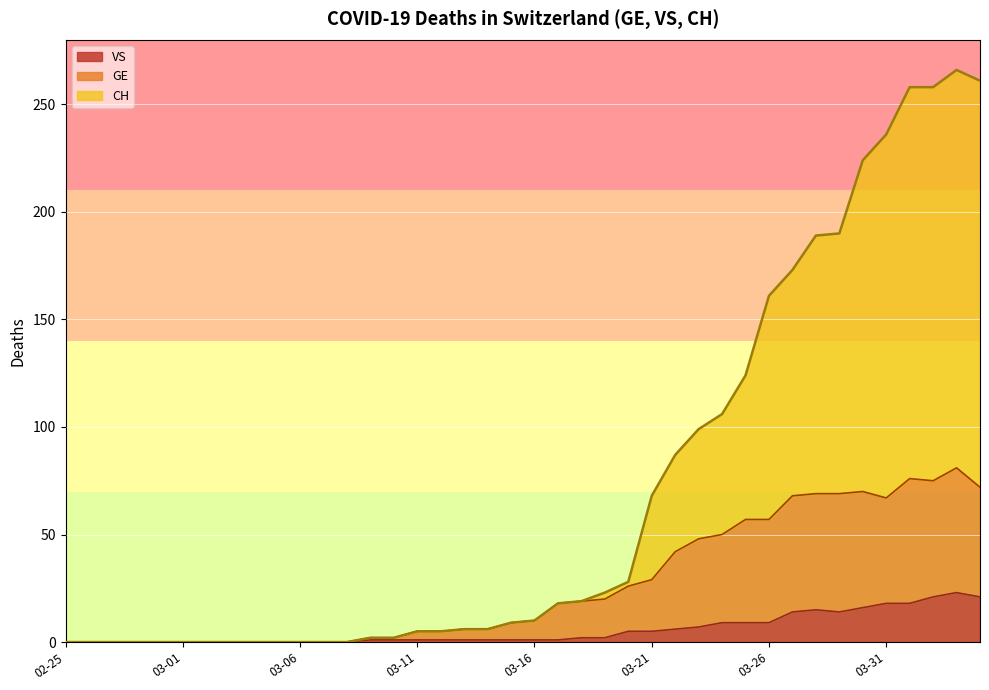

What is the value of the GE point at the 40th from the left?

72